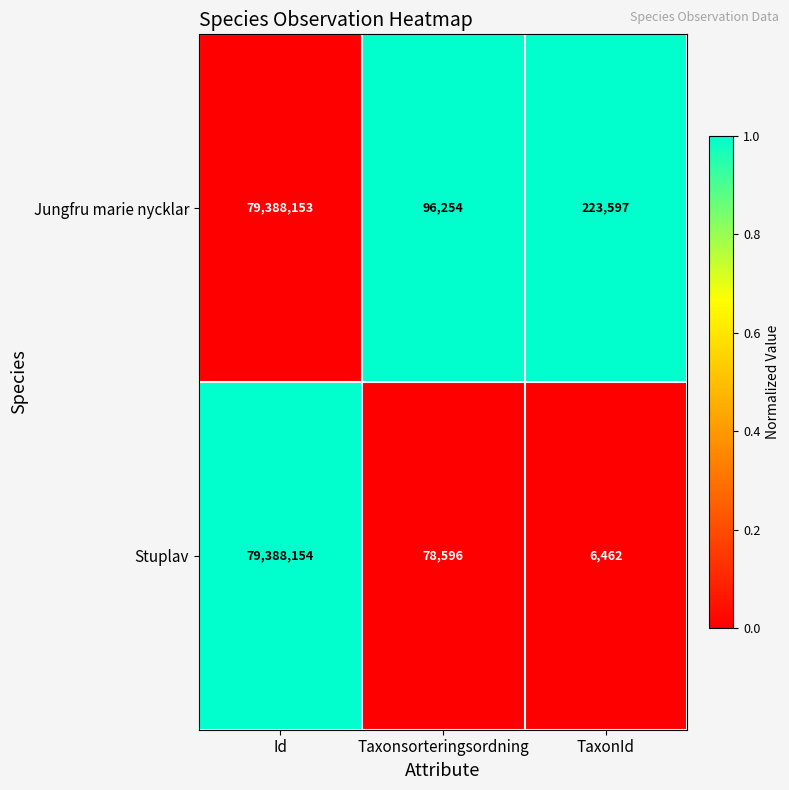

True or false: Stuplav has a value of 3247 at TaxonId.

False